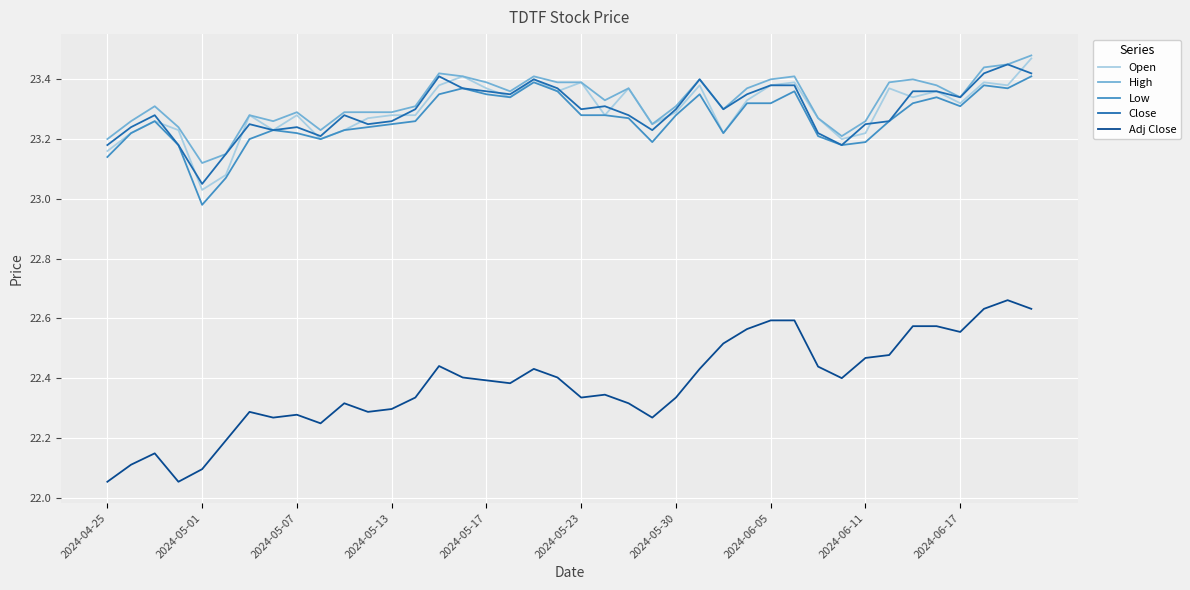

What are all the series names shown in the legend?

Open, High, Low, Close, Adj Close